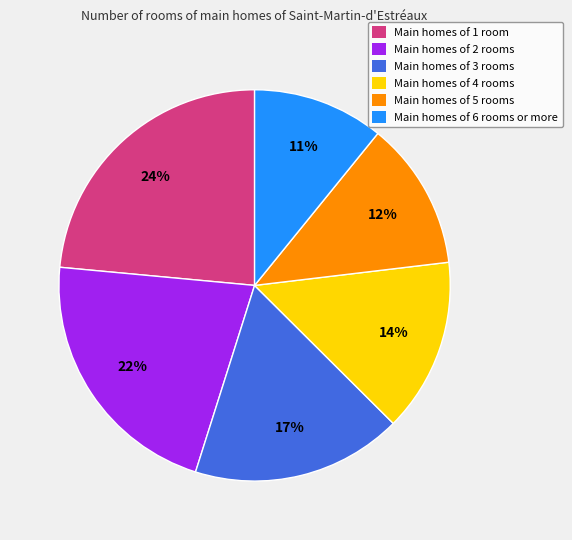

Rank the categories by value from lowest to highest.

Main homes of 6 rooms or more, Main homes of 5 rooms, Main homes of 4 rooms, Main homes of 3 rooms, Main homes of 2 rooms, Main homes of 1 room